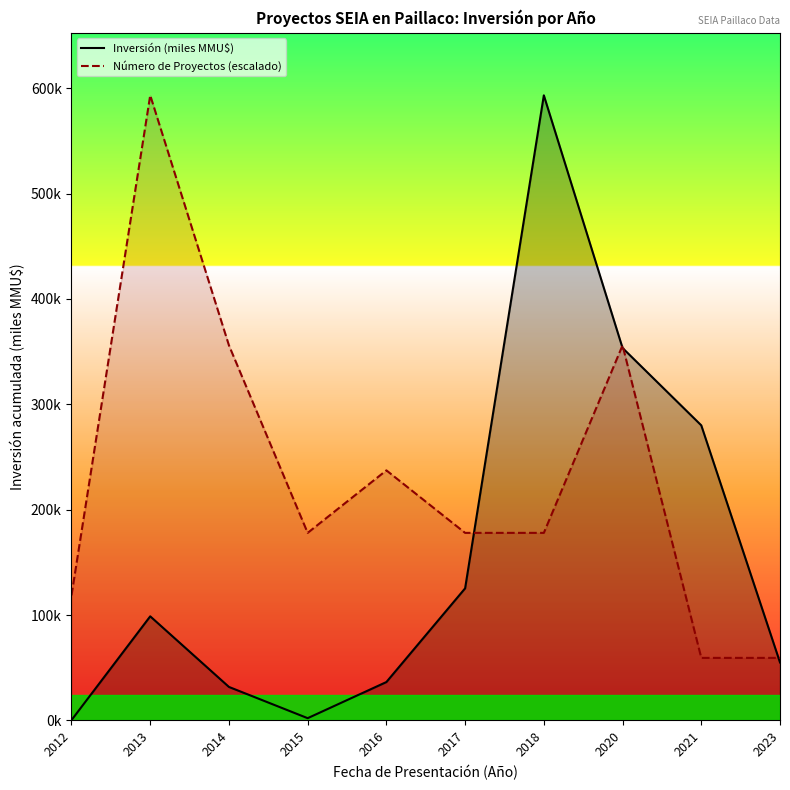

Reading left to right, what are all the values shown in this chart?

Inversión (miles MMU$): 2012=0.2	2013=98.8	2014=31.8	2015=2.1	2016=36.4	2017=125.3	2018=593.2	2020=353.4	2021=280.0	2023=55.0
Número de Proyectos (escalado): 2012=118.6	2013=593.2	2014=355.9	2015=178.0	2016=237.3	2017=178.0	2018=178.0	2020=355.9	2021=59.3	2023=59.3